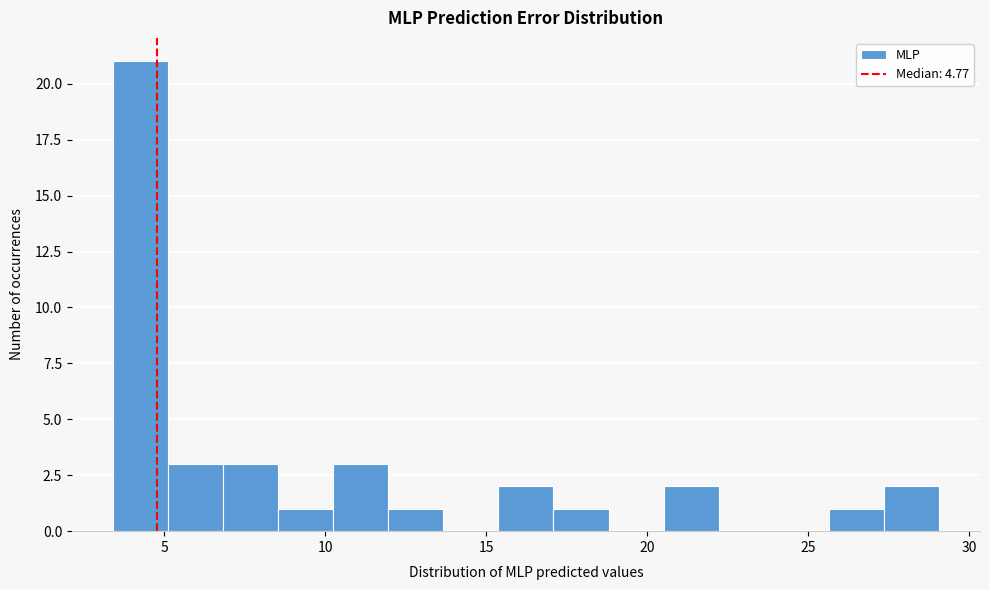

Read against the x-axis, roughly where is the centre of the tallest bar?

4.5